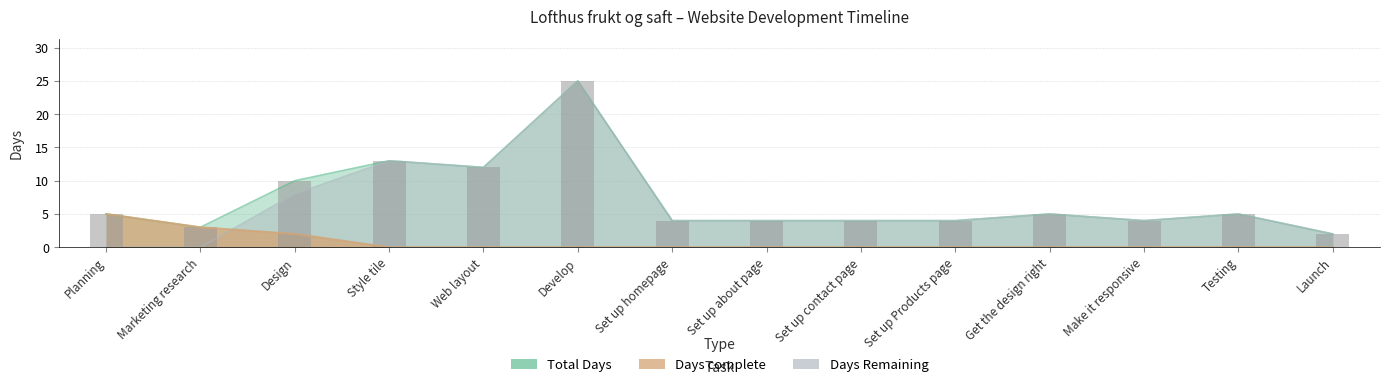

At which category is the sum across all series the highest?

Develop